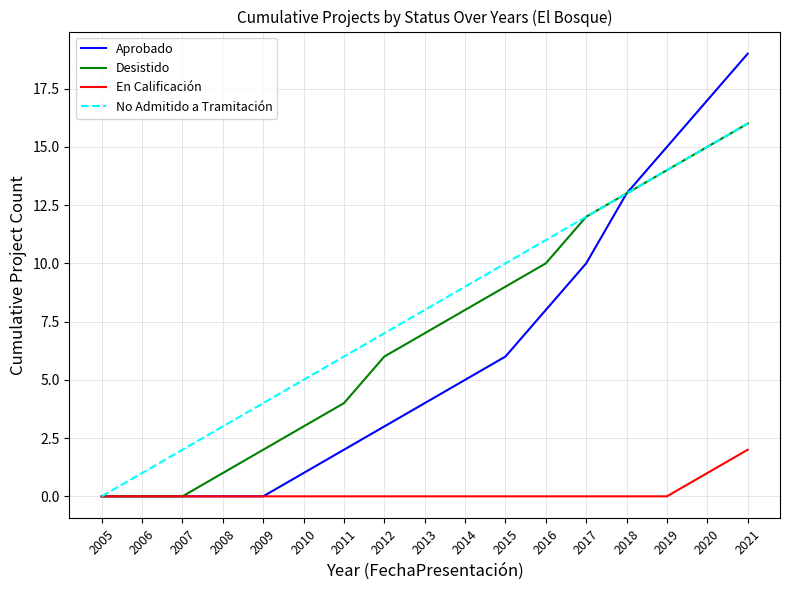

What is the difference between the Desistido values at 2005 and 2011?

4